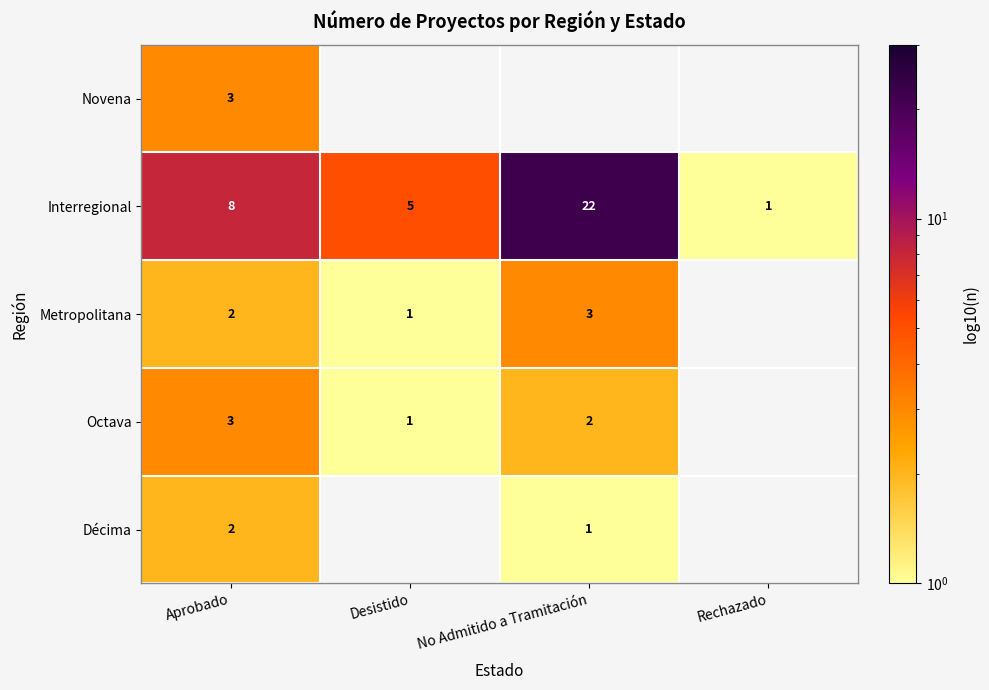

What is the smallest value displayed?

1.0